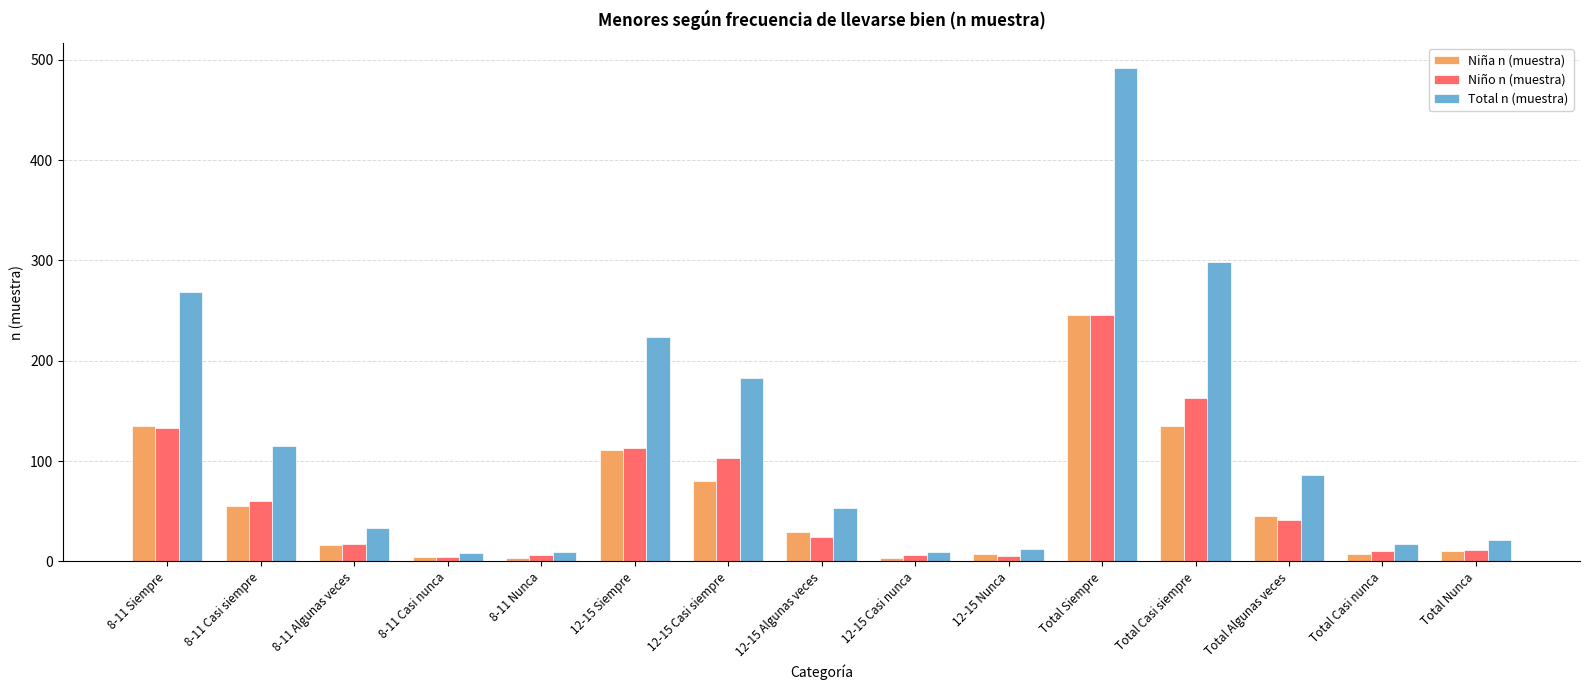

What is the difference between the highest and lowest values at Total Algunas veces?

45